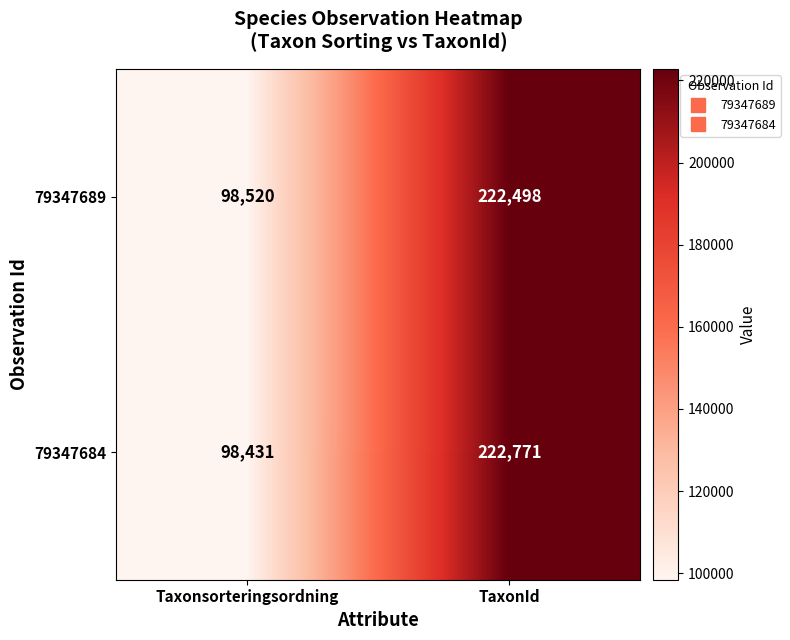

Which category has the lowest value in the 79347689 series?

Taxonsorteringsordning